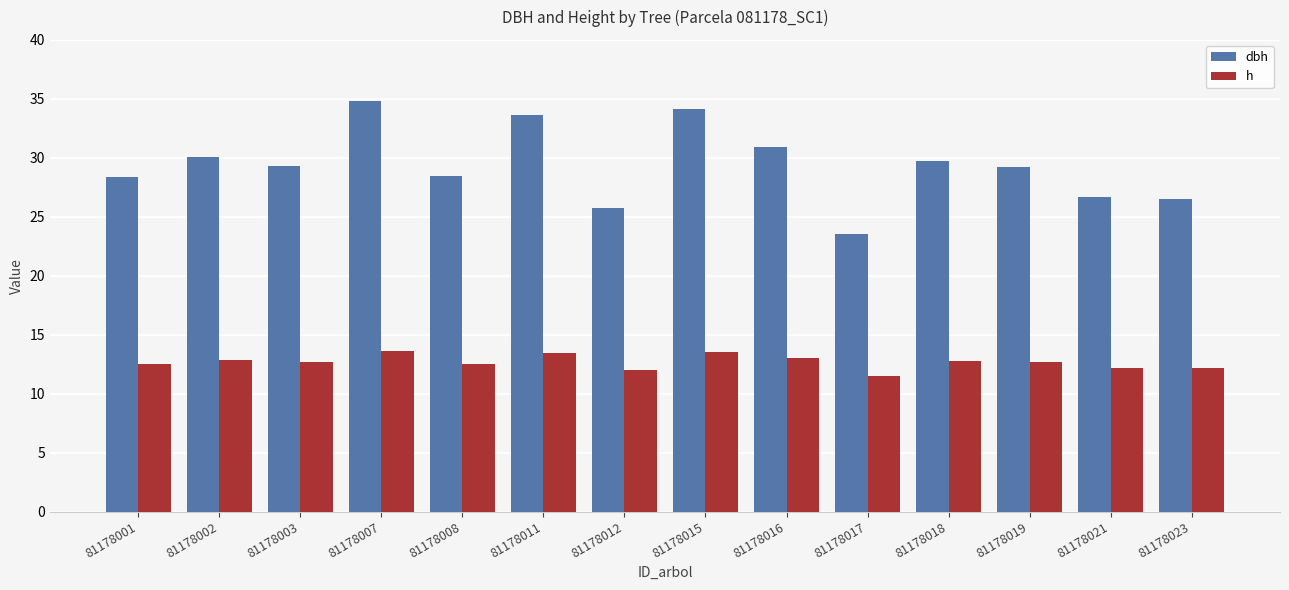

Between 81178007 and 81178021, which series saw the biggest shift?

dbh